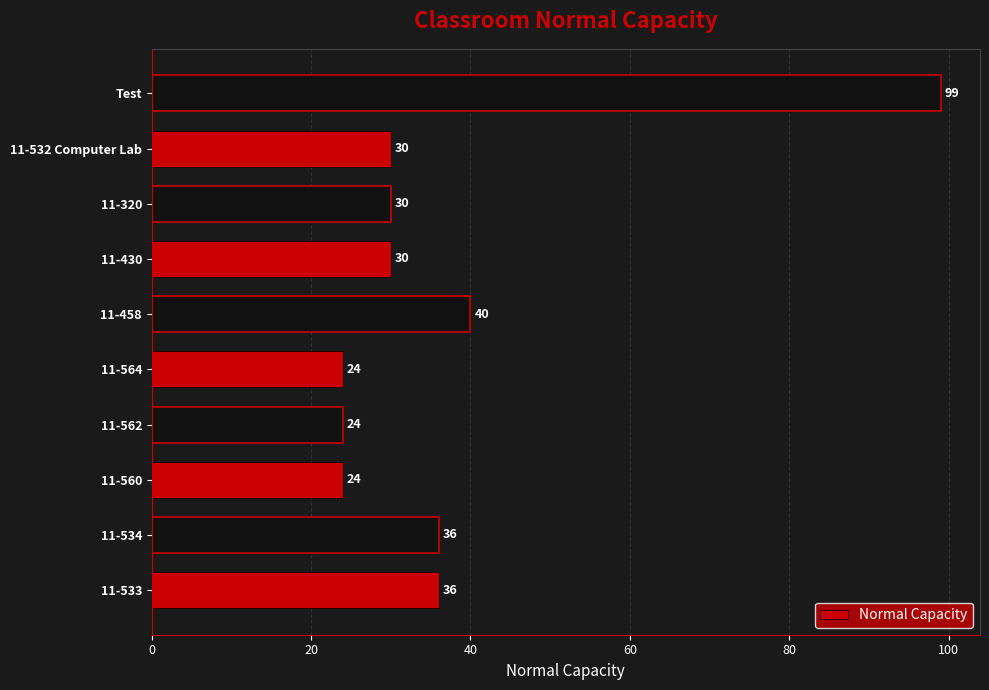

The value at 11-562 is 37. True or false?

False